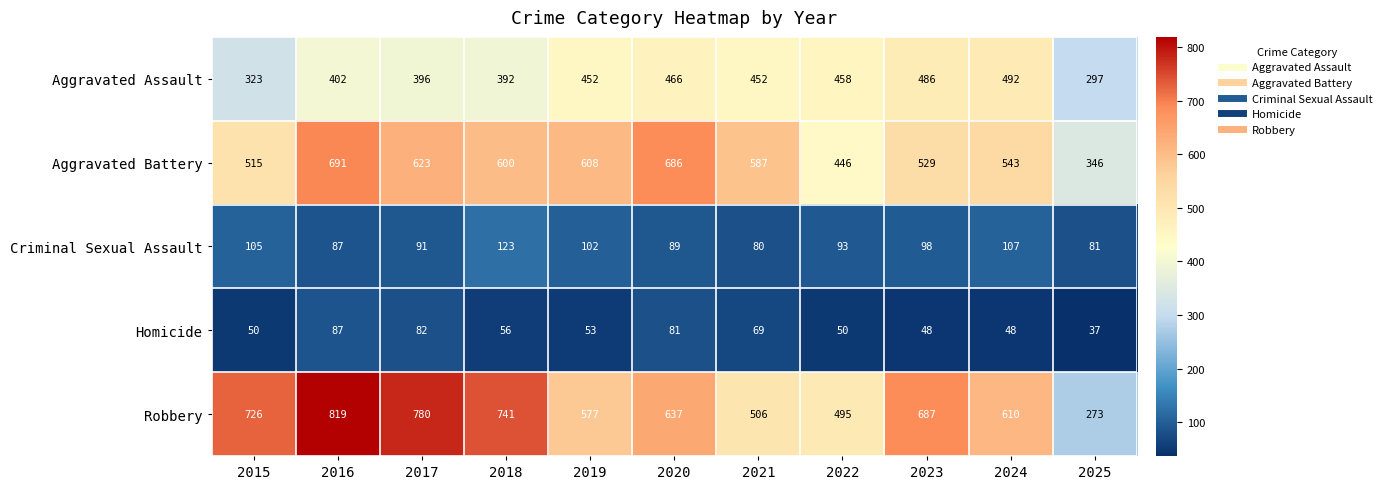

Which category has the lowest value across all series?

2025